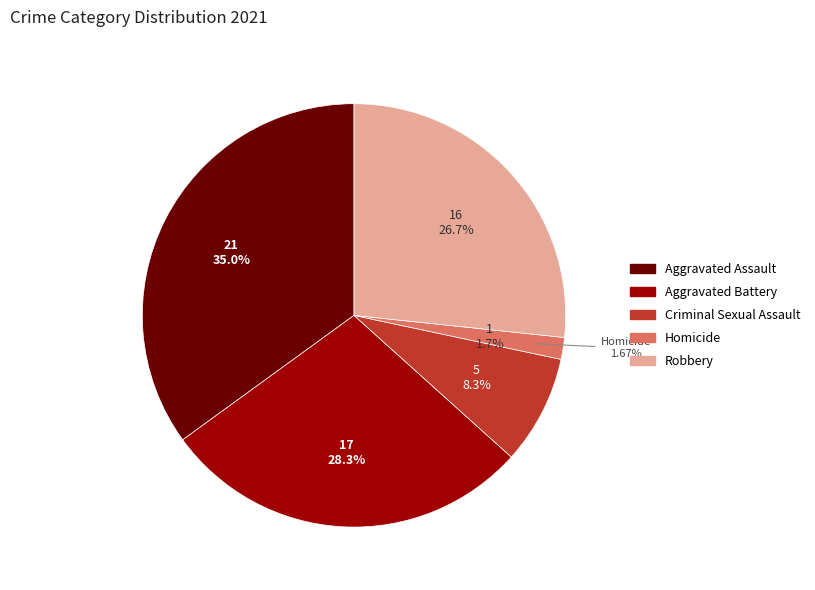

Does any single category account for the majority?

No